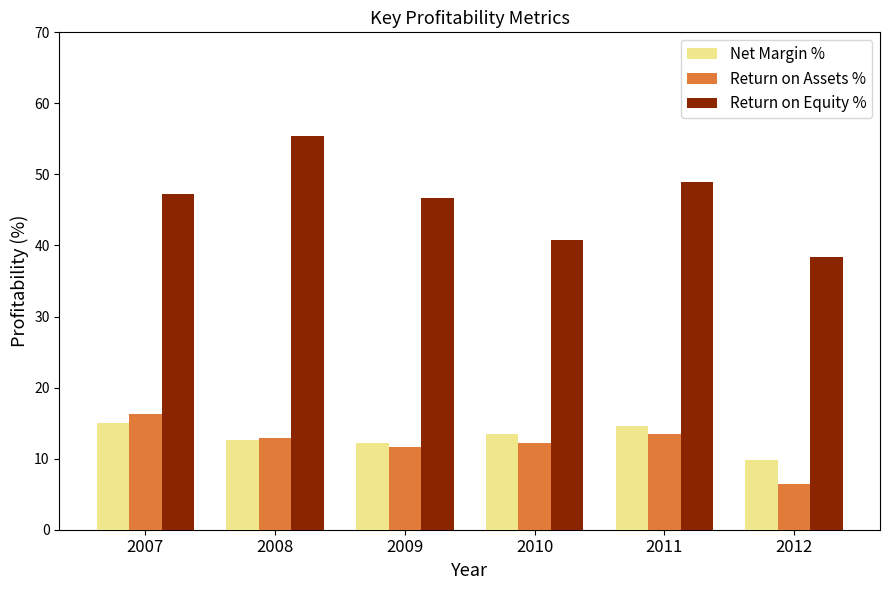

How many categories are shown in the chart?

6